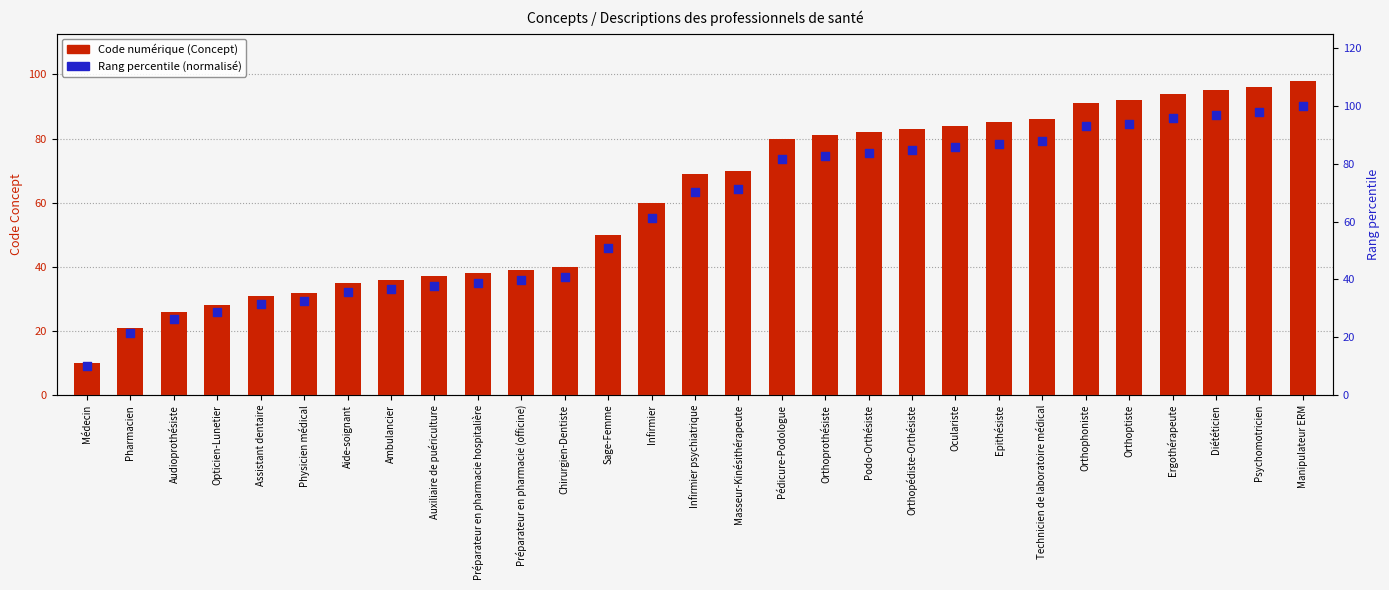

At which category is the sum across all series the highest?

Manipulateur ERM